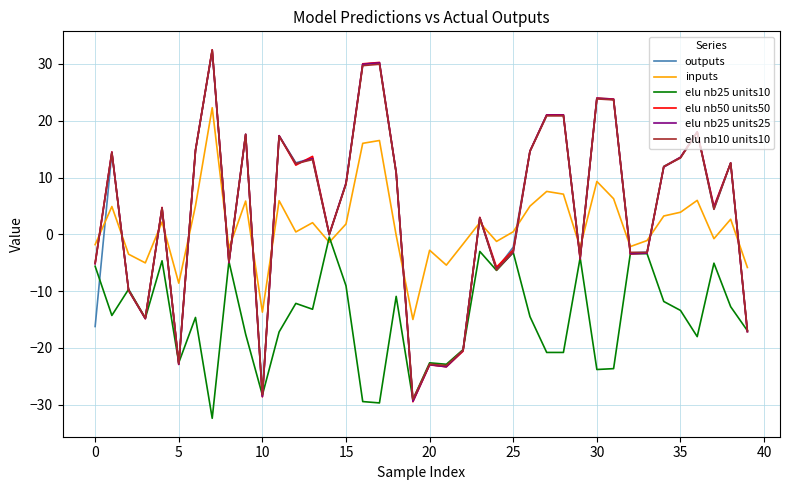

Which series ends up on top after the final intersection of inputs and elu nb10 units10?

inputs